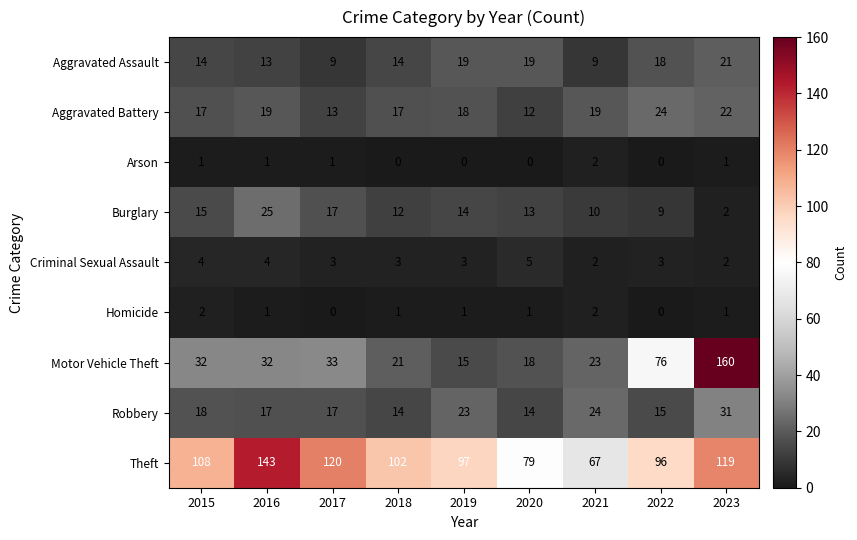

What is the spread (max minus min) of values at 2017?

120